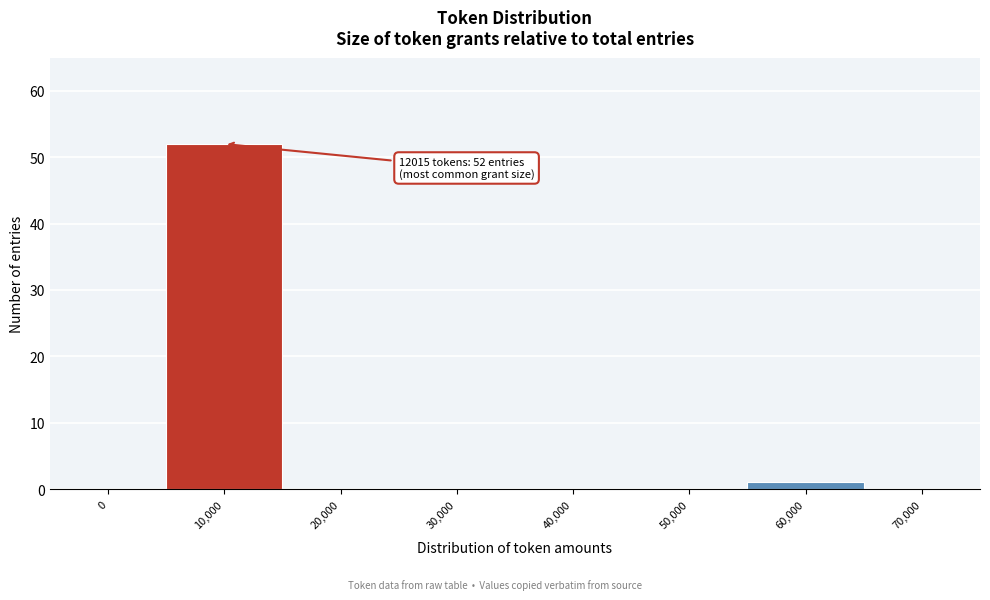

Reading right to left, list all the values displayed in this chart.

70,000=0	60,000=1	50,000=0	40,000=0	30,000=0	20,000=0	10,000=52	0=0